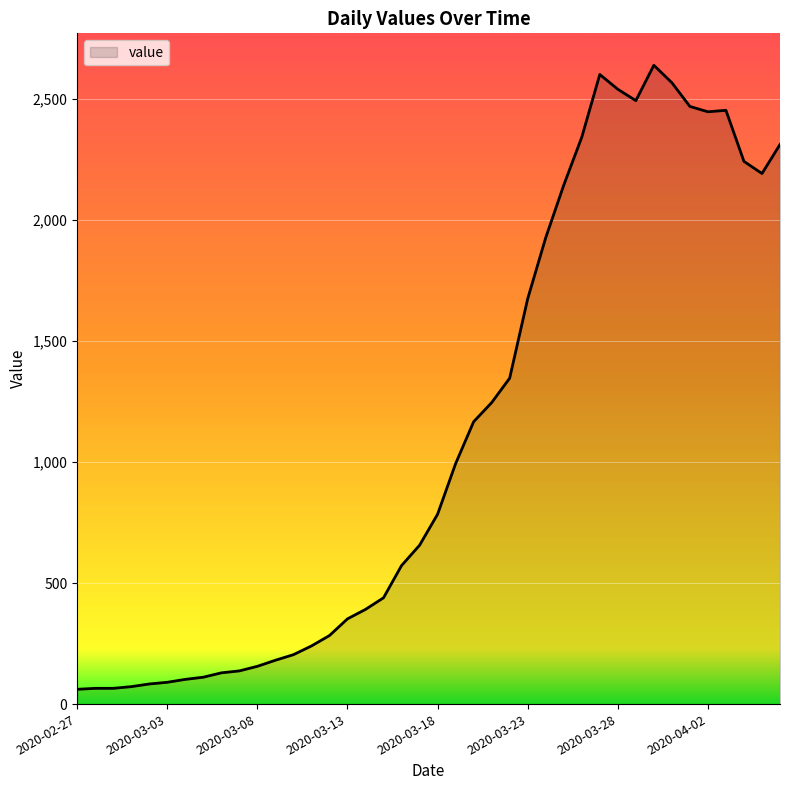

True or false: there are more than 1 points higher than both neighbors.

True